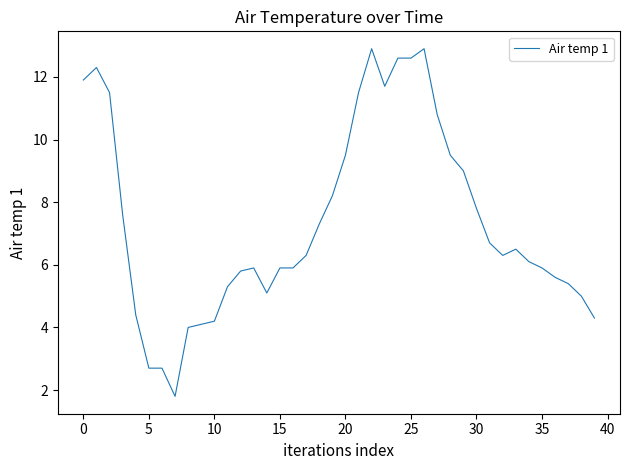

What is the maximum value shown in the chart?

12.9